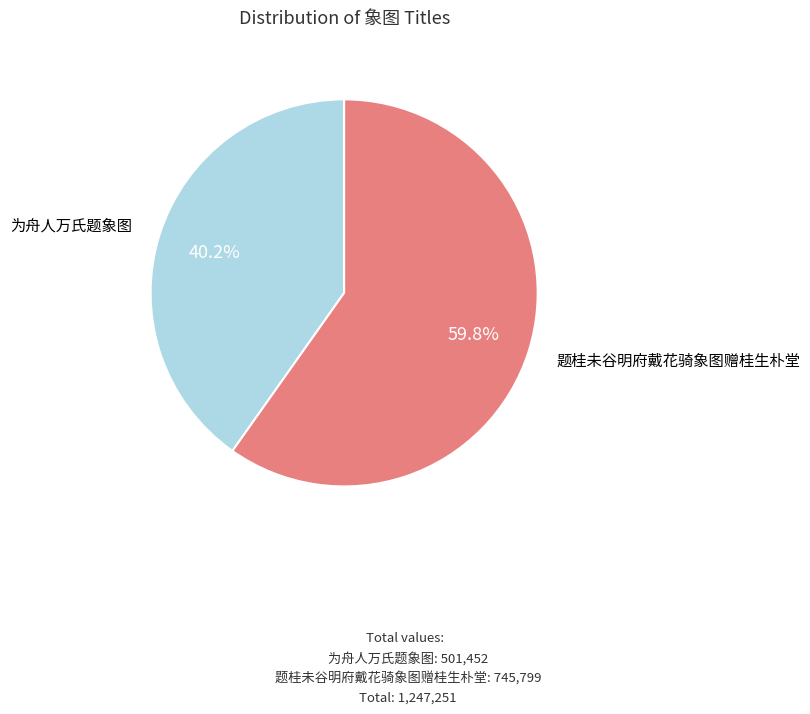

How many slices are in this pie chart?

2